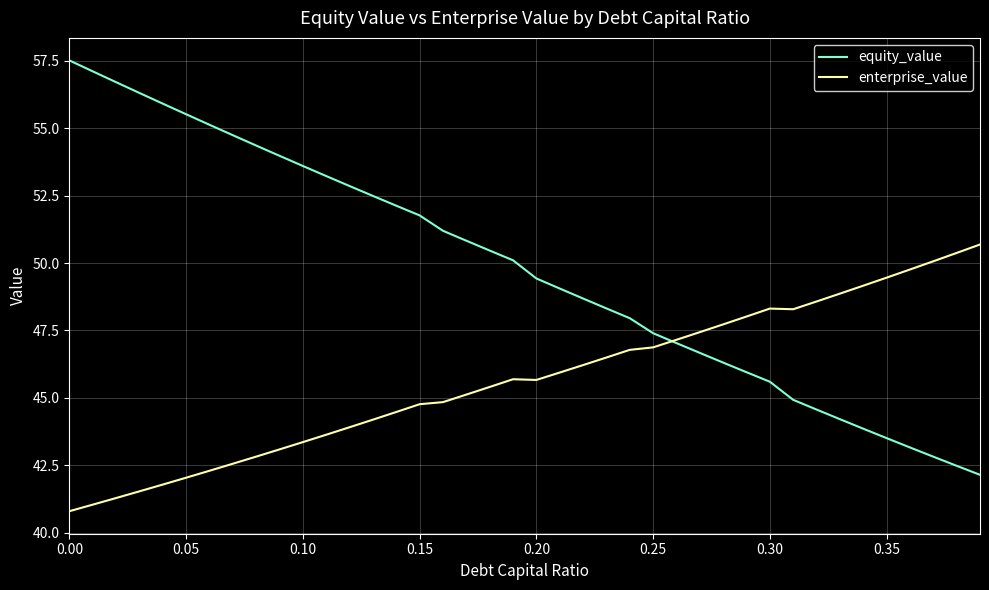

What is the highest value of the equity_value series?

57.5